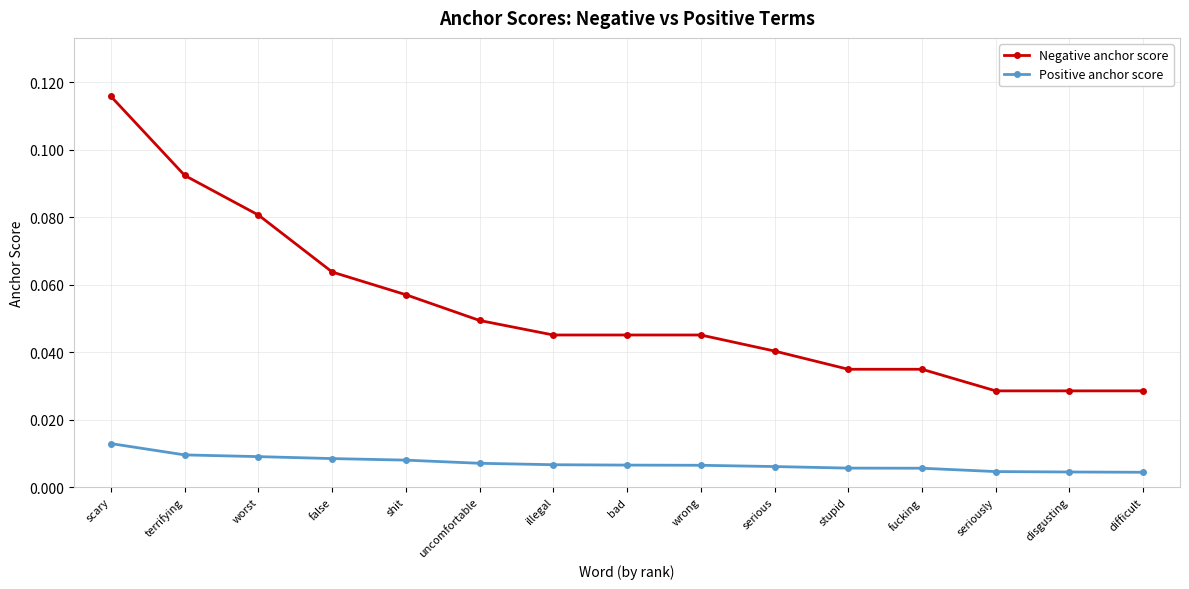

Rank the series by their maximum value, from lowest to highest.

Positive anchor score, Negative anchor score